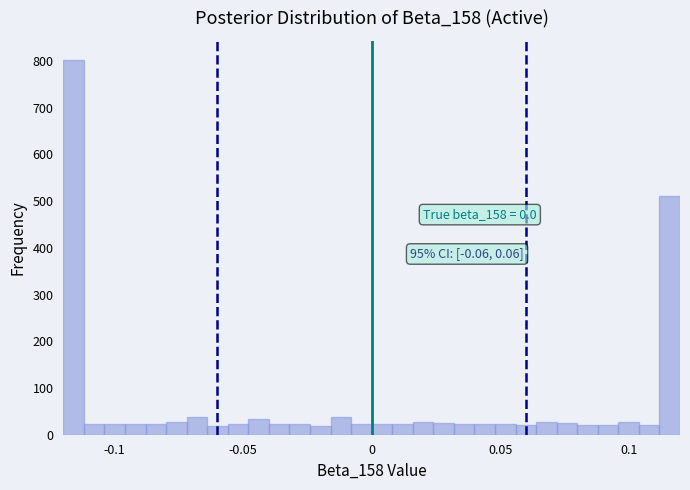

Around what value on the x-axis is the tallest bar? Give the approximate position of its centre, as read against the axis.

-0.115